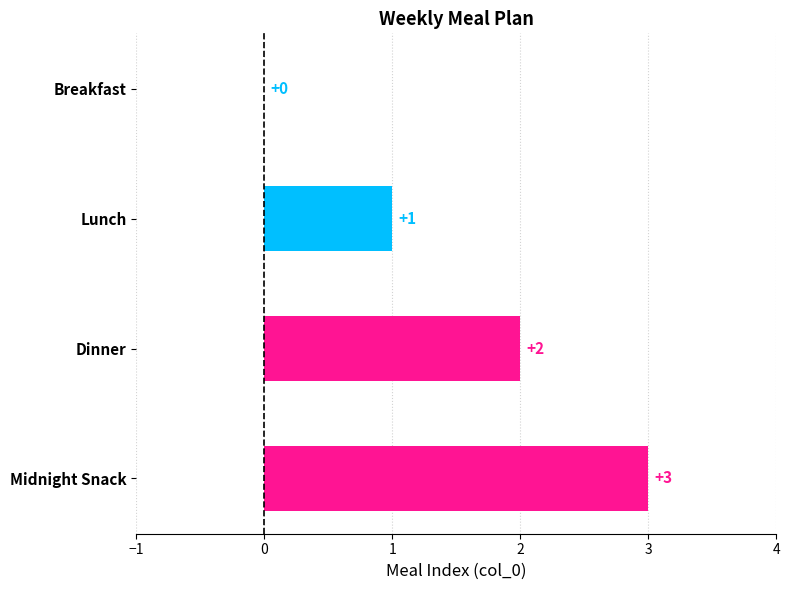

Is it true that the value at Dinner is 2?

True